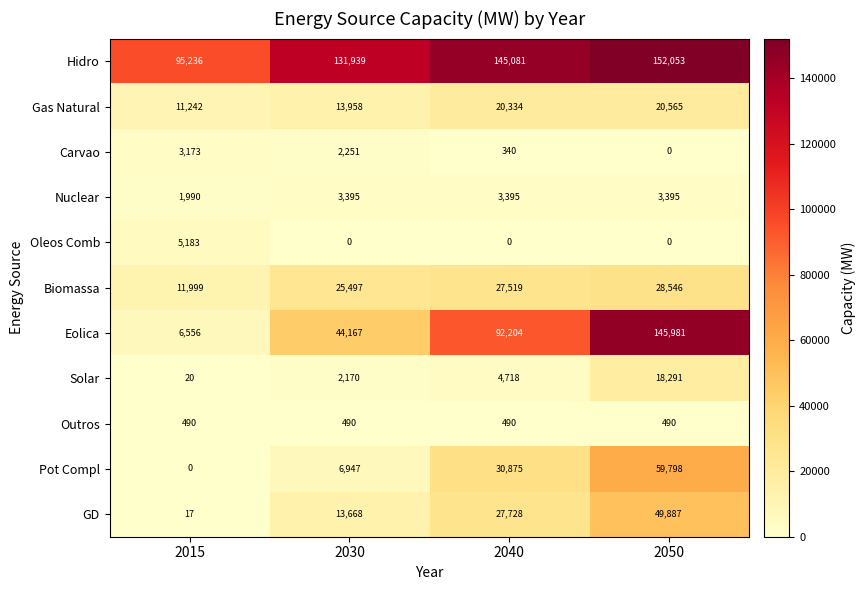

Is it true that Outros equals 490 at 2030?

True